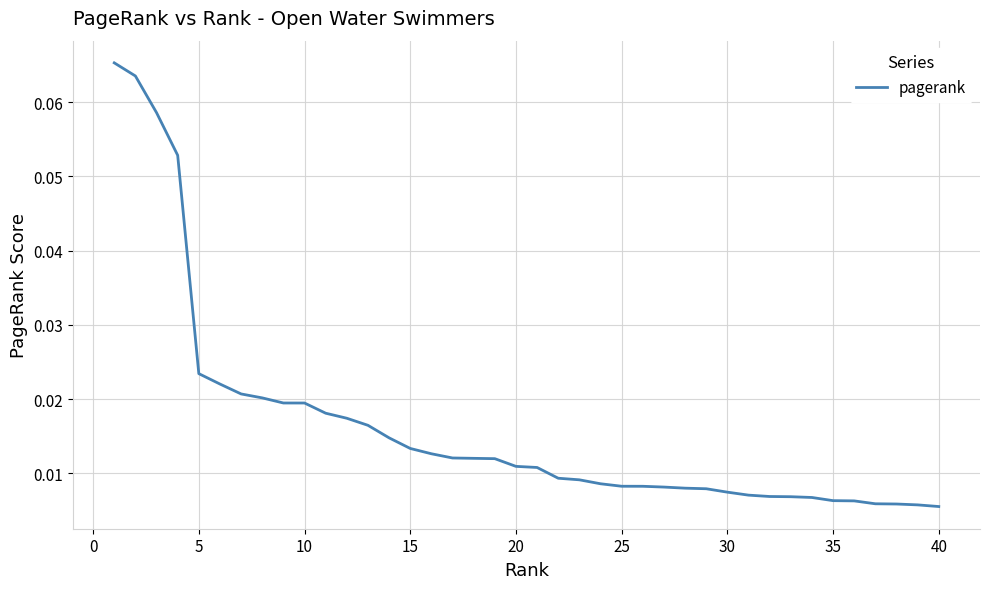

What is the difference between the second highest and minimum values?

0.1